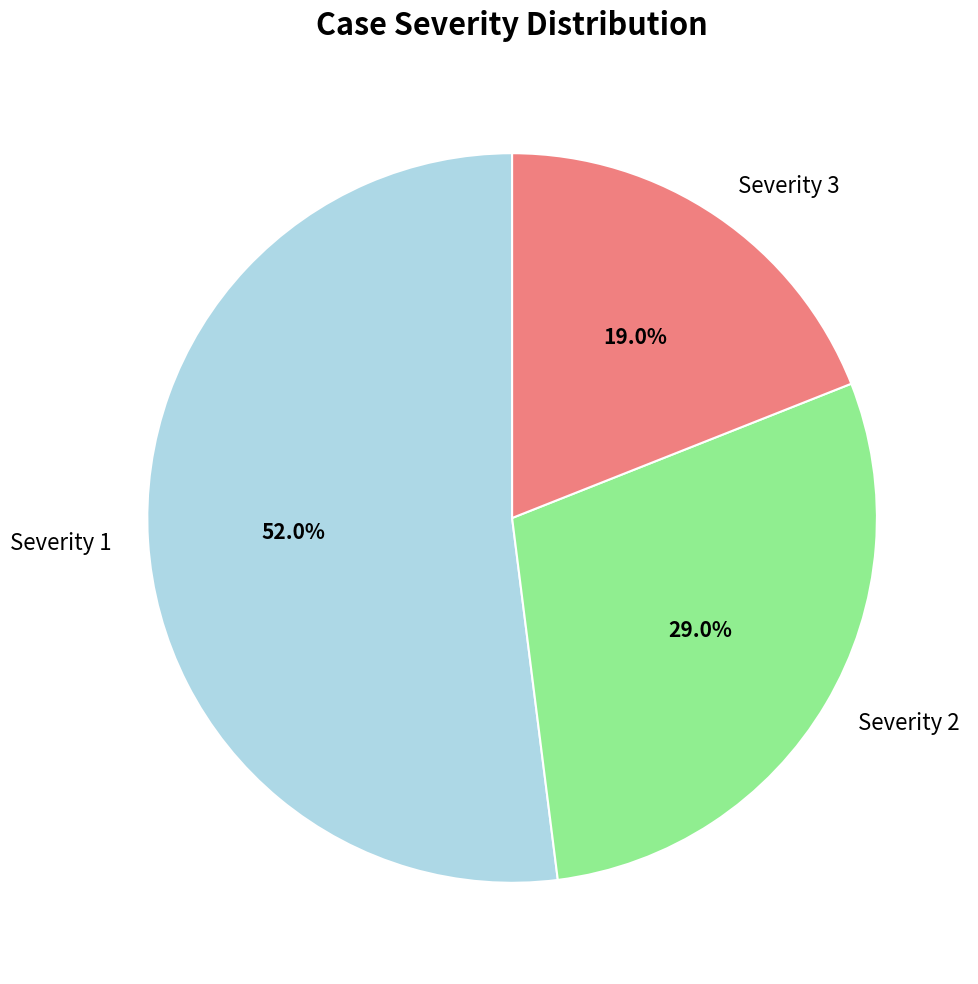

What is the total percentage of Severity 3 and Severity 1?

71.0%